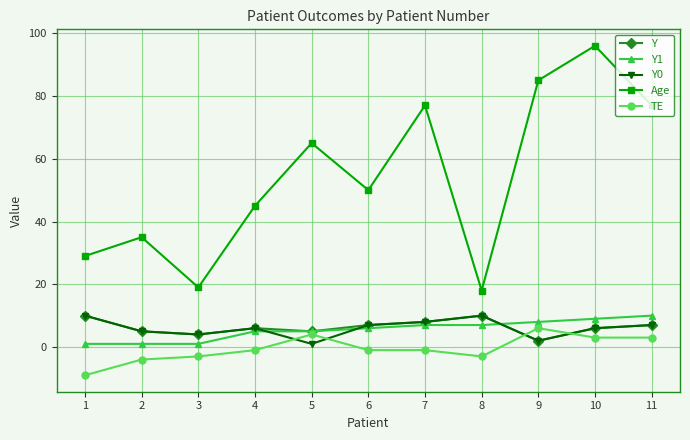

Which series has the largest total across all categories?

Age